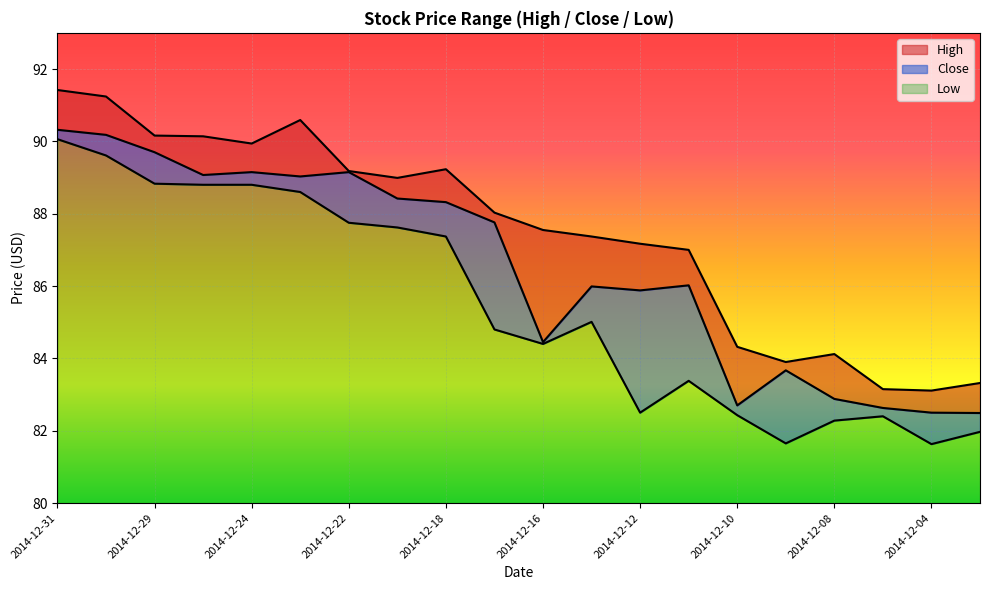

Which label corresponds to the smallest value in the chart?

2014-12-04